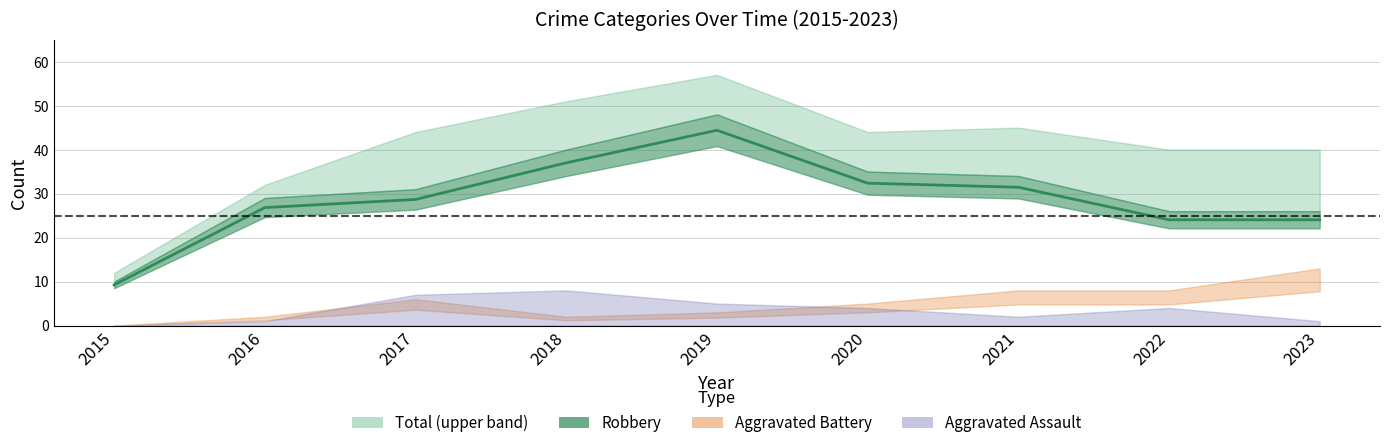

What is the maximum value shown in the chart?

57